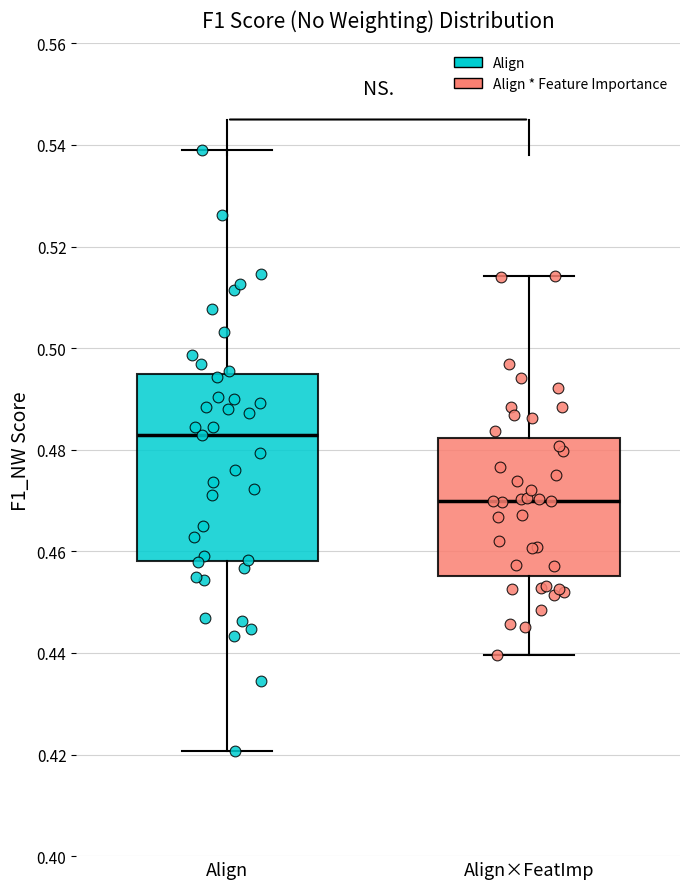

Which box has the lowest median line?

Align×FeatImp